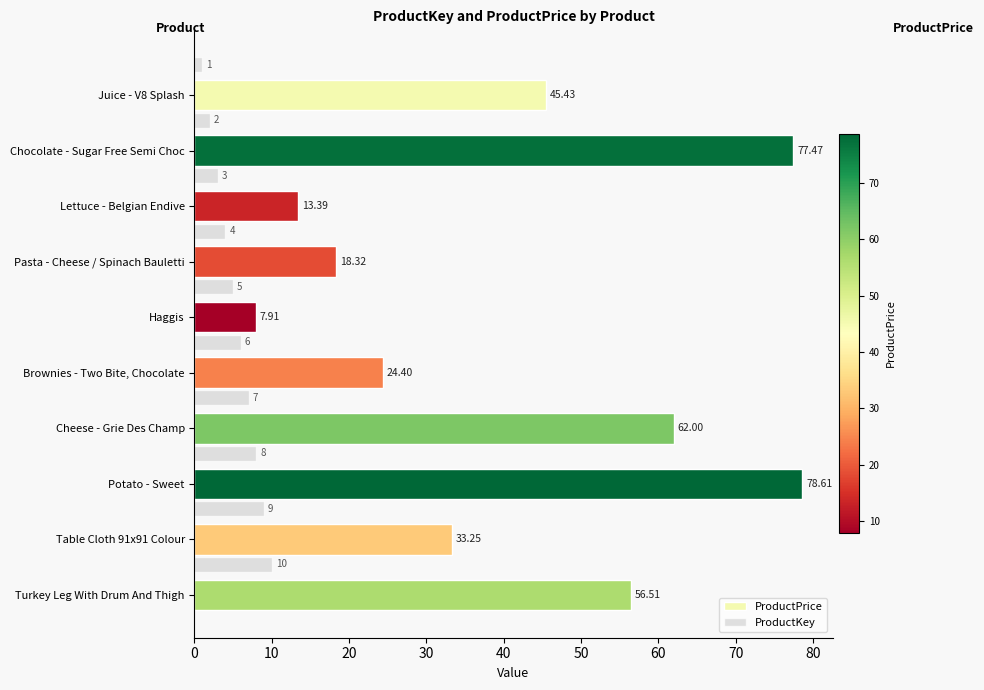

Which series changed the most between Haggis and Cheese - Grie Des Champ?

ProductPrice